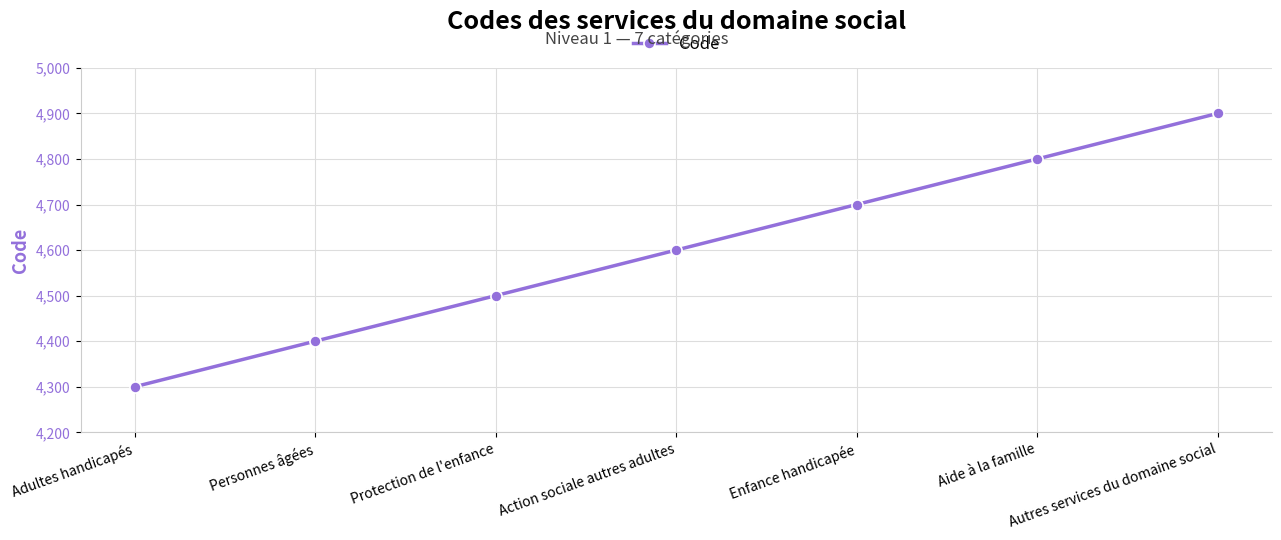

What is the sum of all values?

32200